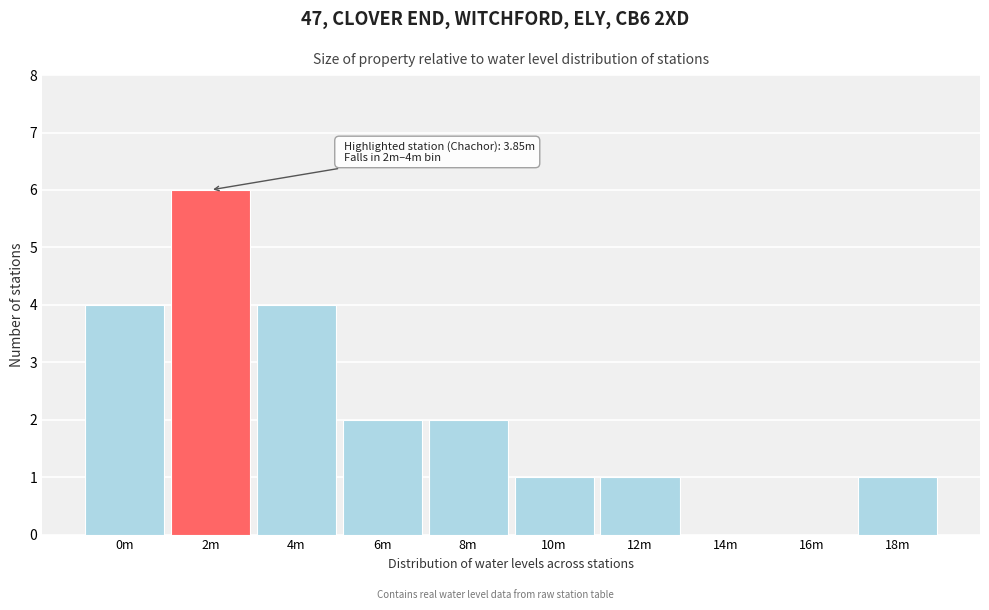

Reading left to right, what are all the values shown in this chart?

0m=4	2m=6	4m=4	6m=2	8m=2	10m=1	12m=1	14m=0	16m=0	18m=1